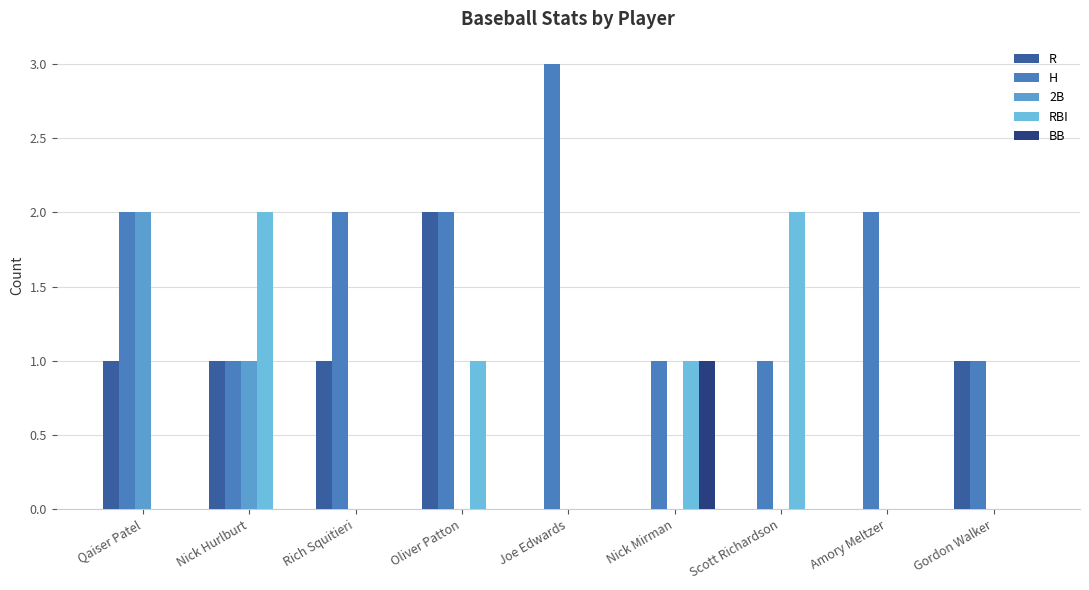

What are all the series names shown in the legend?

R, H, 2B, RBI, BB